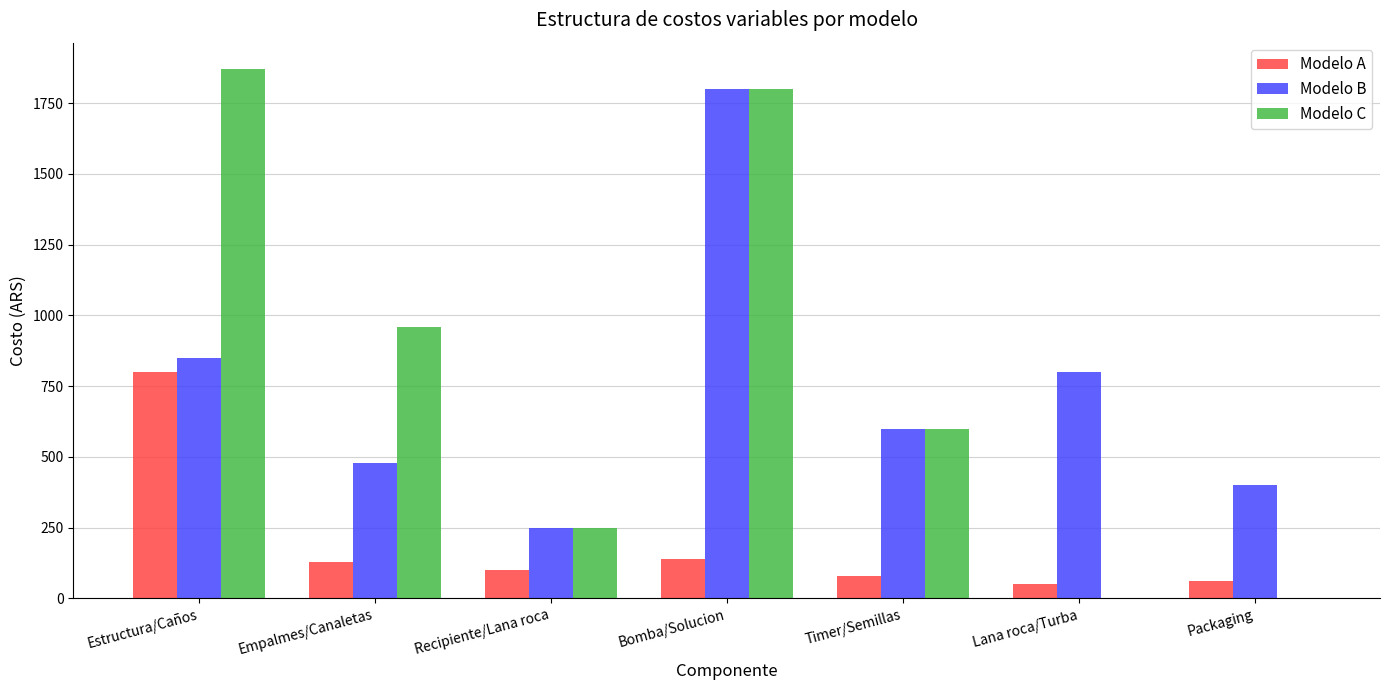

True or false: Modelo B has a value of 154 at Recipiente/Lana roca.

False